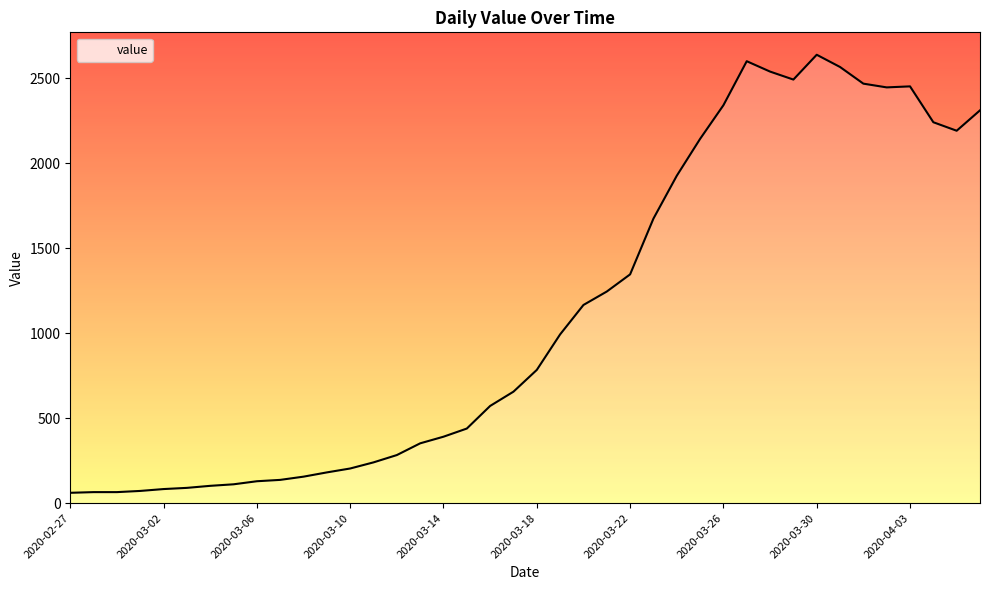

What is the smallest value displayed?

61